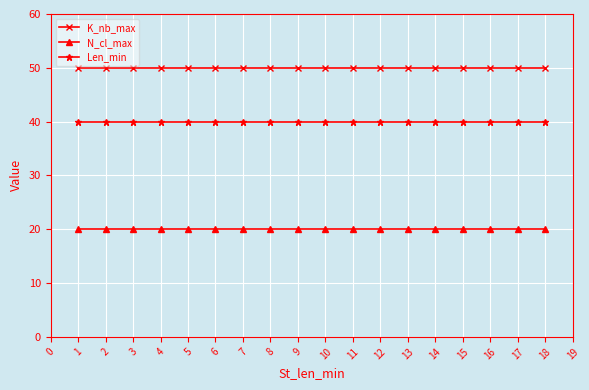

What is the lowest value of the N_cl_max series?

20